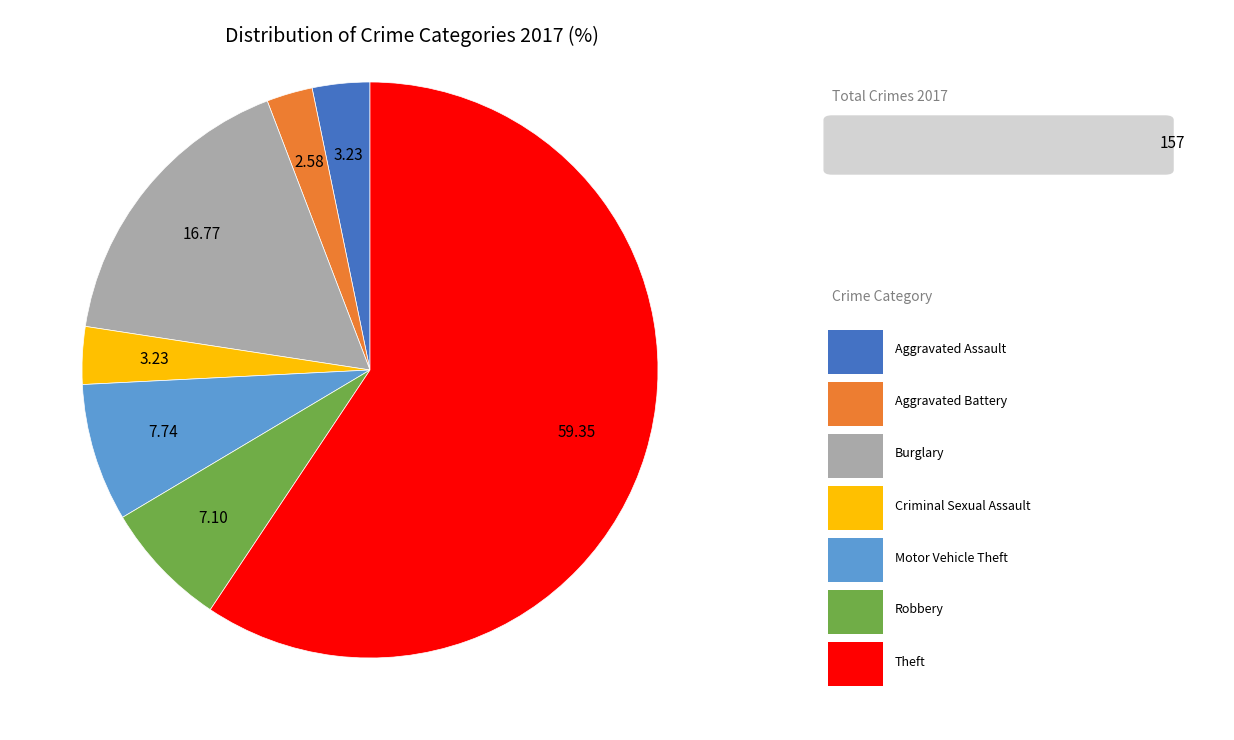

Is there any slice that represents more than half of the pie?

Yes